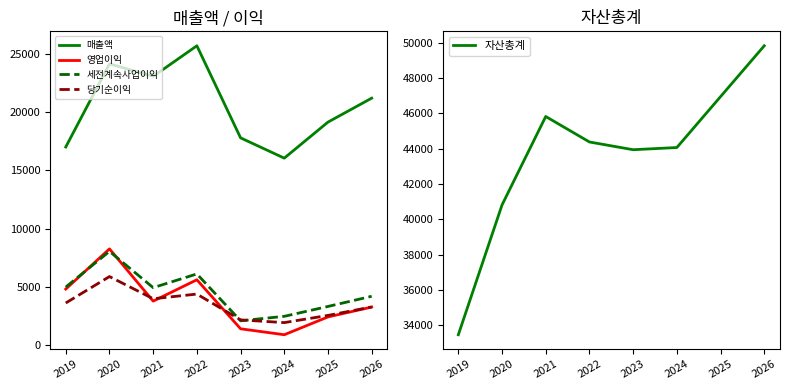

At how many categories does at least one series exceed 29238?

8